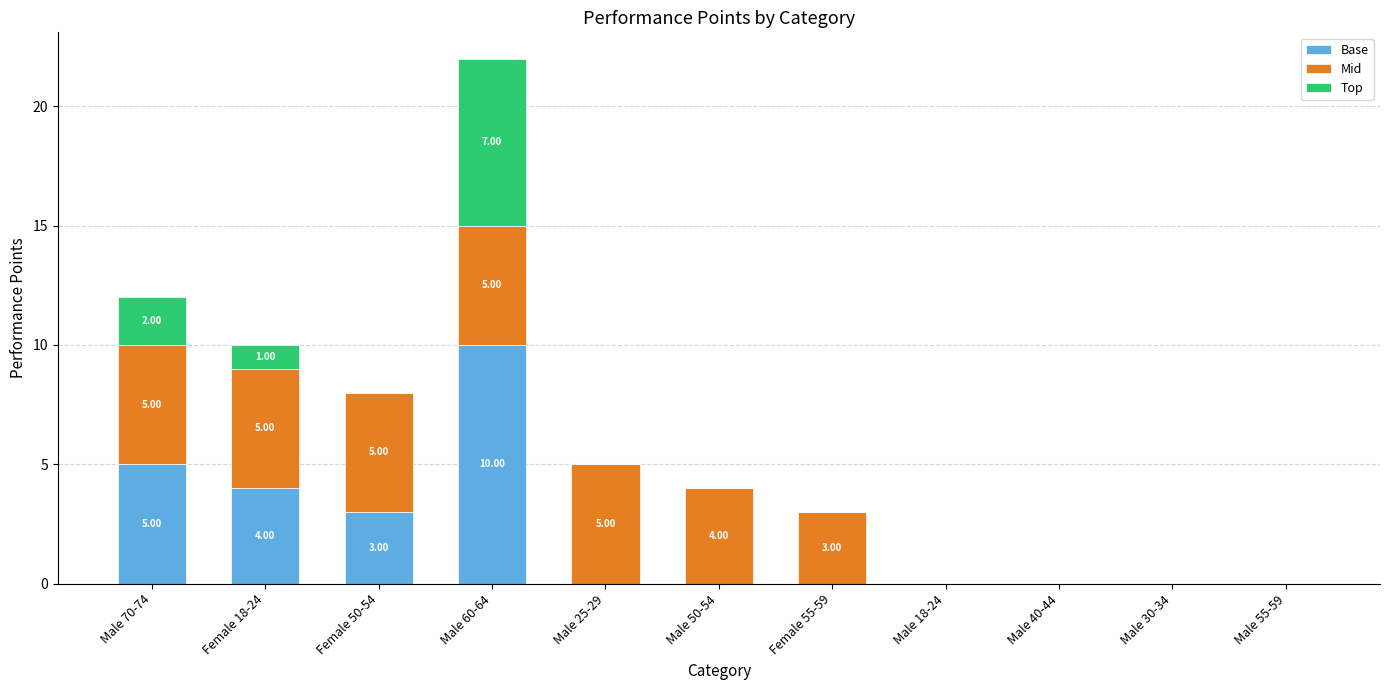

At which category is the sum across all series the highest?

Male 60-64